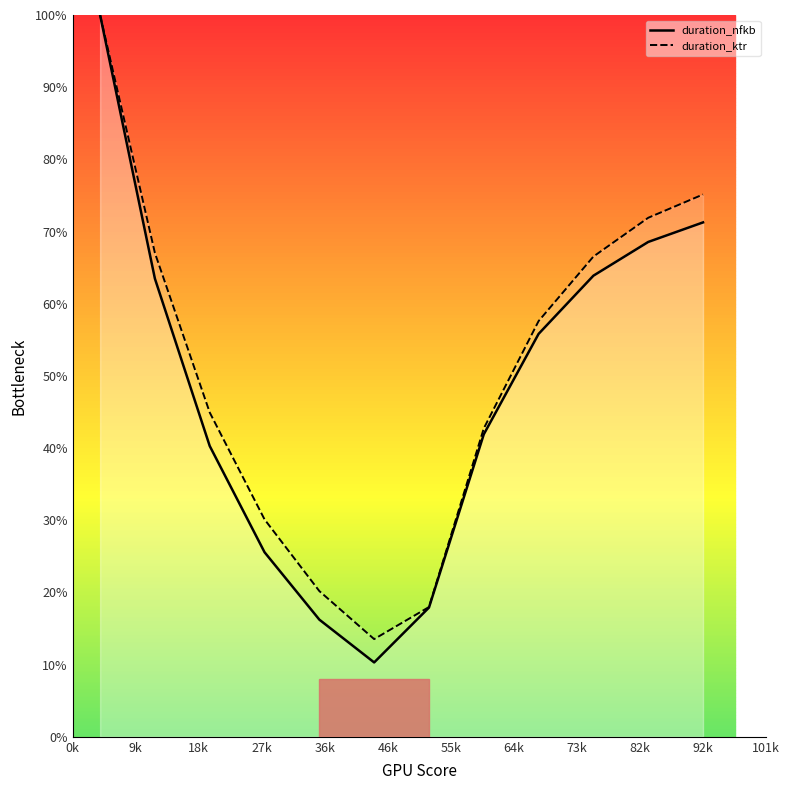

Which series has the largest range (max minus min)?

duration_nfkb